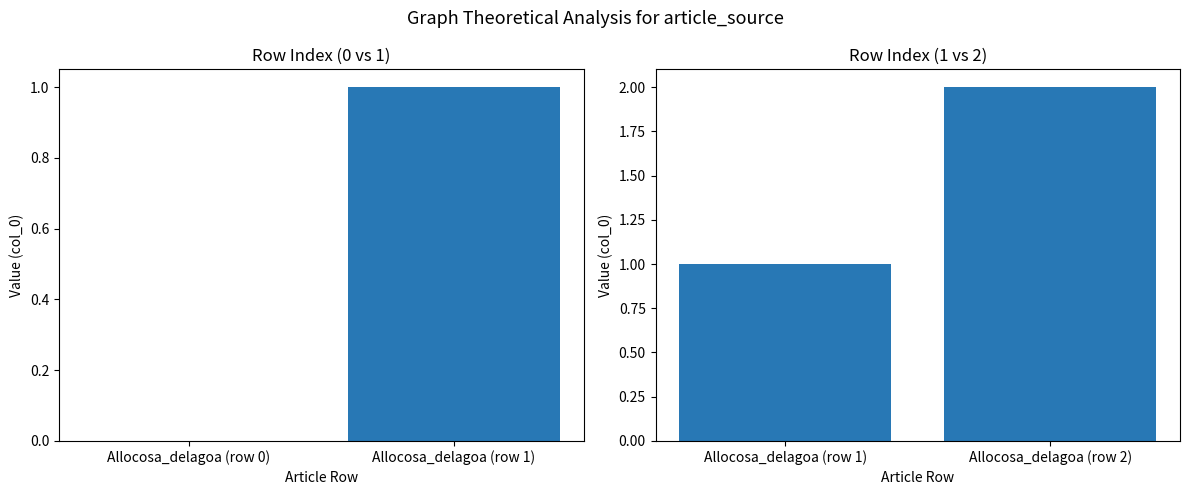

What value does the col_0 (rows 0-1) series have at Allocosa_delagoa (row 1)?

1